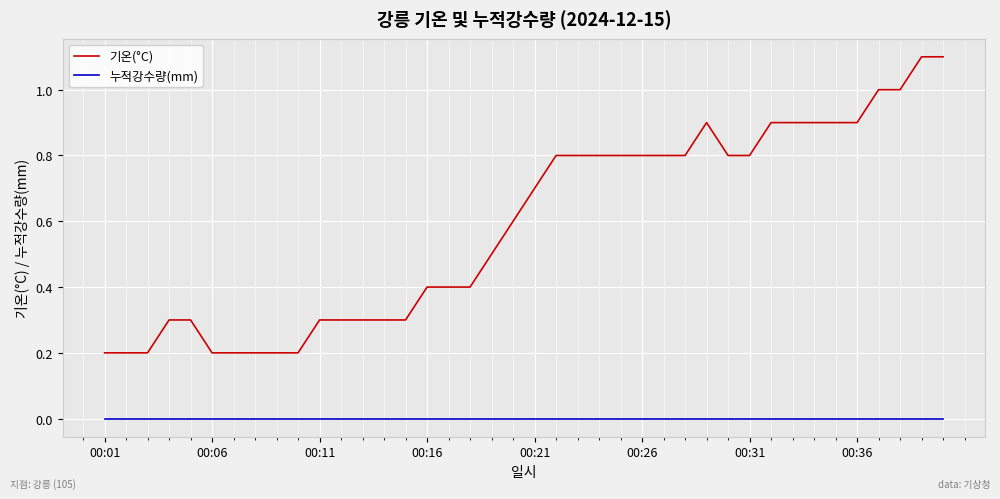

True or false: 누적강수량(mm) and 기온(°C) cross at least once.

False